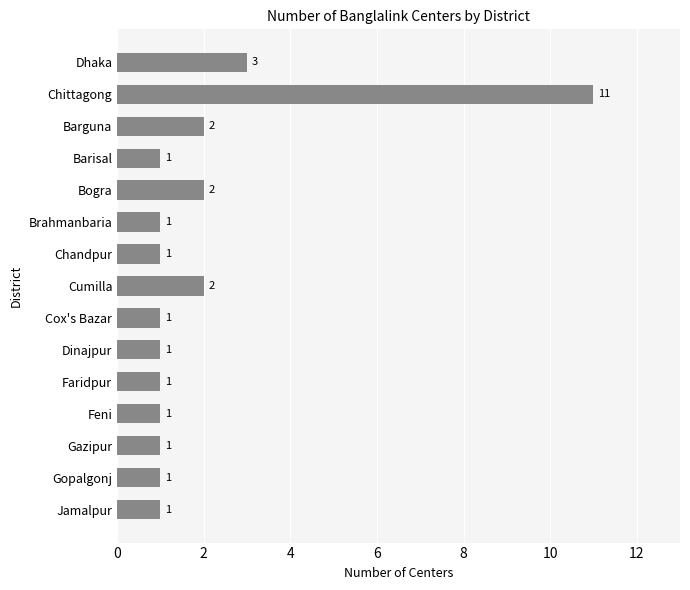

Reading top to bottom, list all the values displayed in this chart.

3	11	2	1	2	1	1	2	1	1	1	1	1	1	1